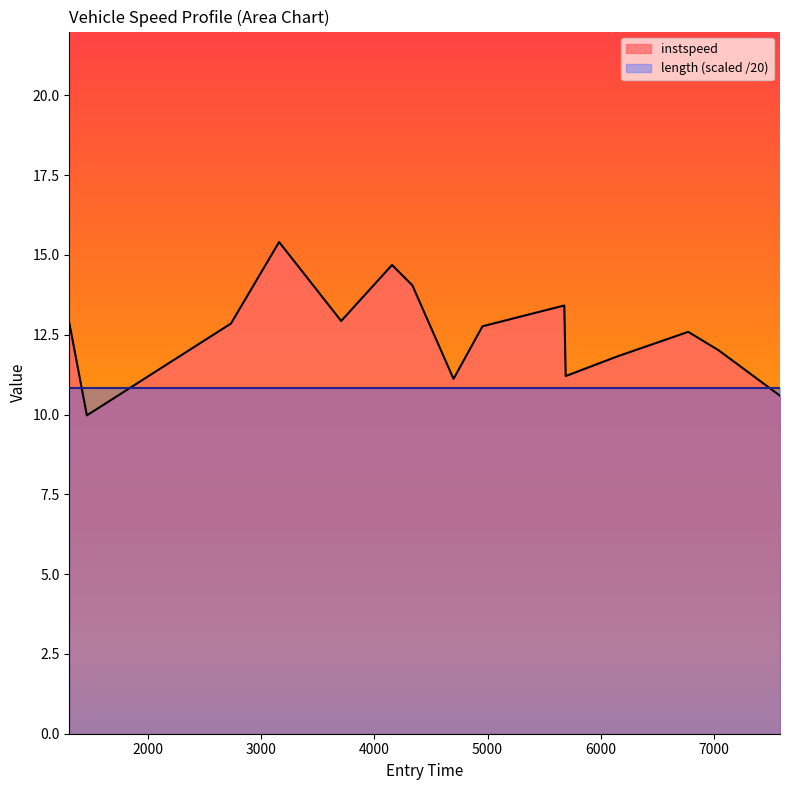

Rank the series by their average value, from lowest to highest.

length (scaled /20), instspeed